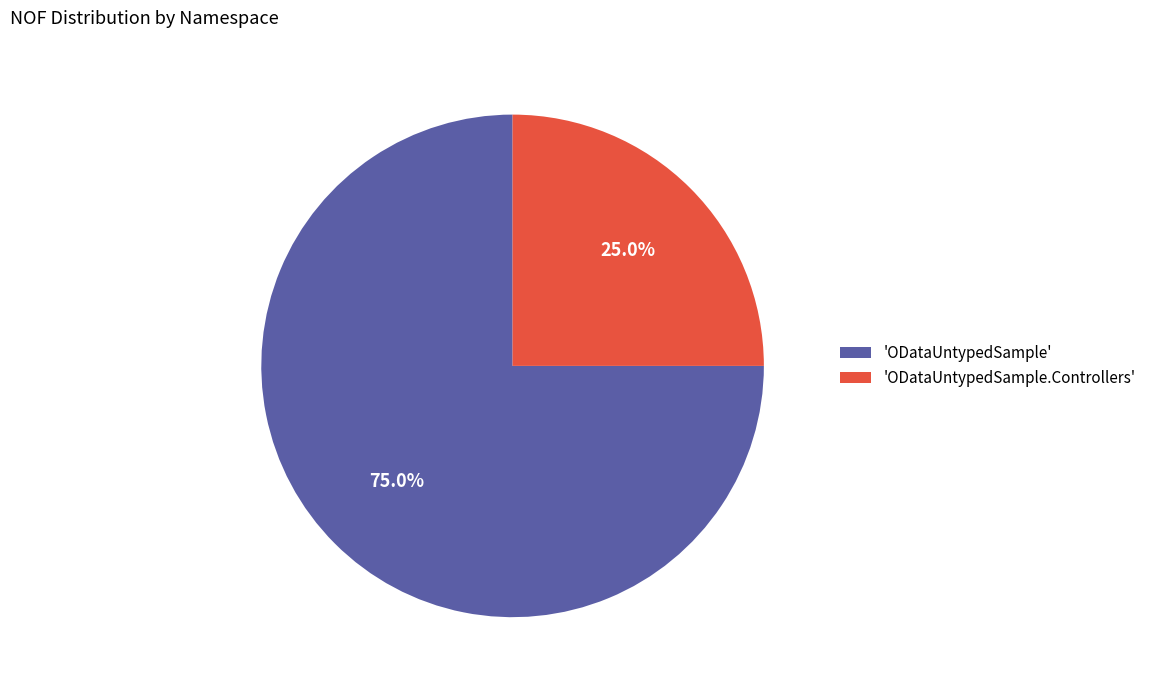

Which slice represents more than half of the pie?

'ODataUntypedSample'